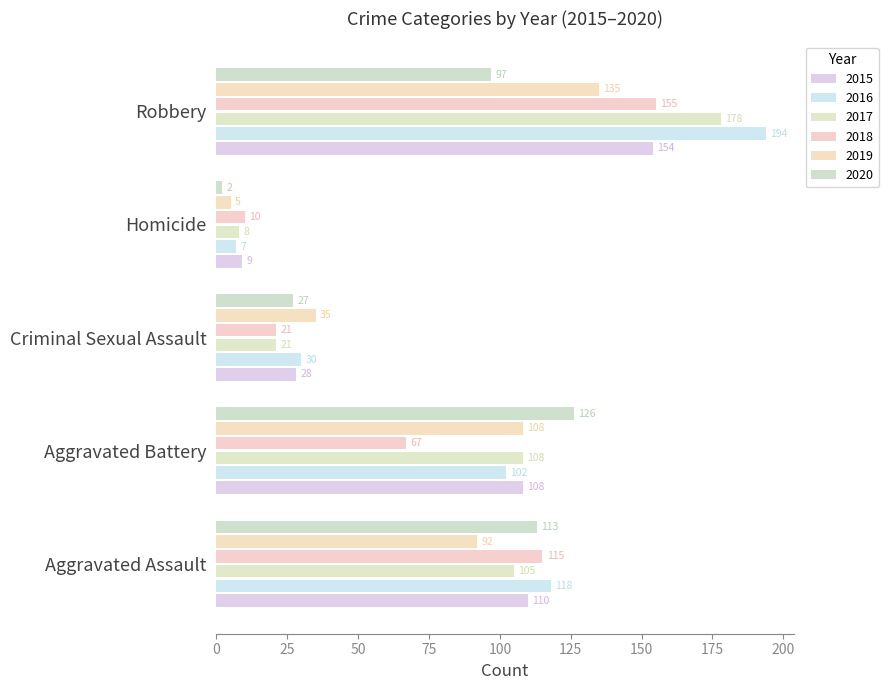

What is the greatest value displayed?

194